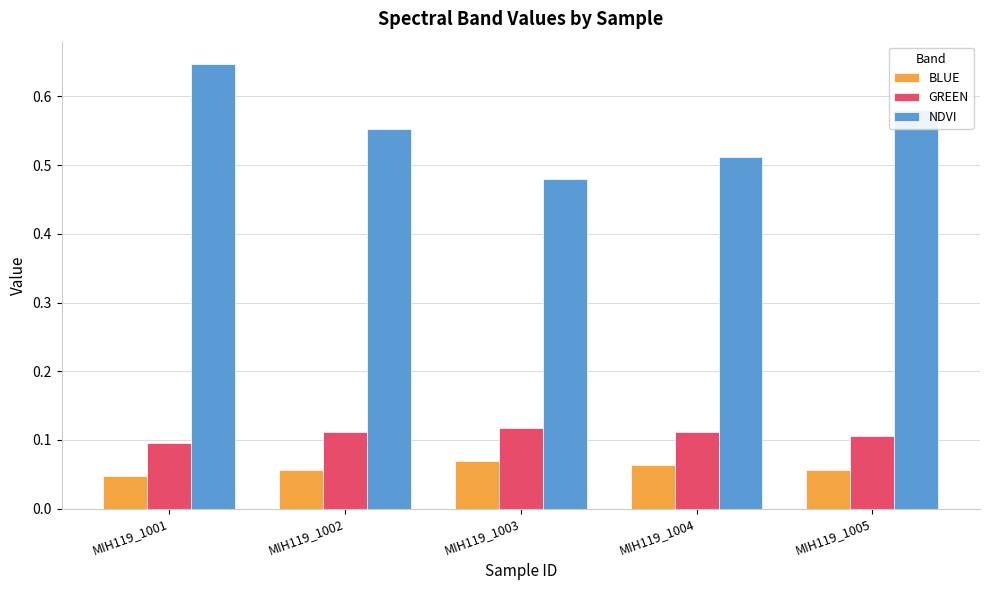

What are all the series names shown in the legend?

BLUE, GREEN, NDVI